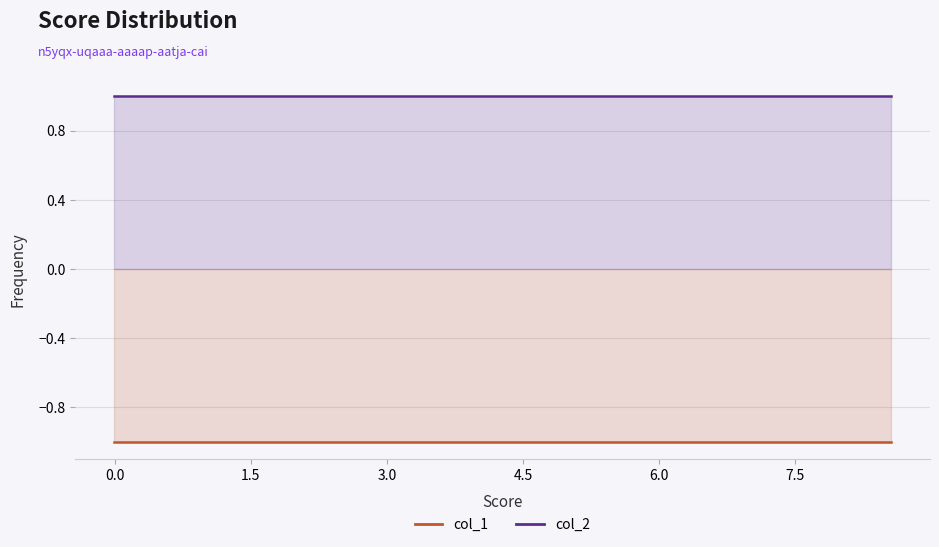

What is the value of the col_1 point at the 2nd from the left?

-1